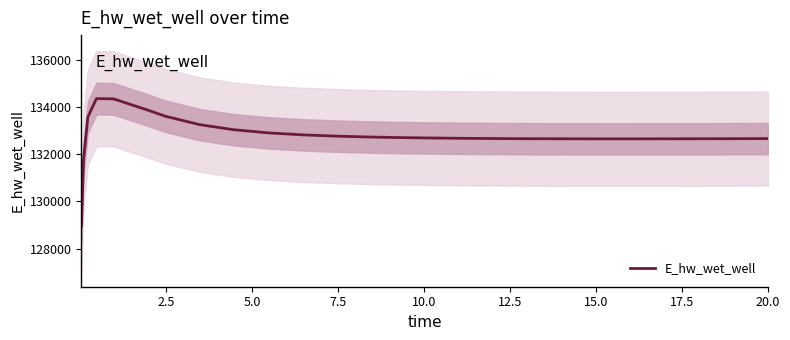

What is the minimum value for E_hw_wet_well?

128966.8